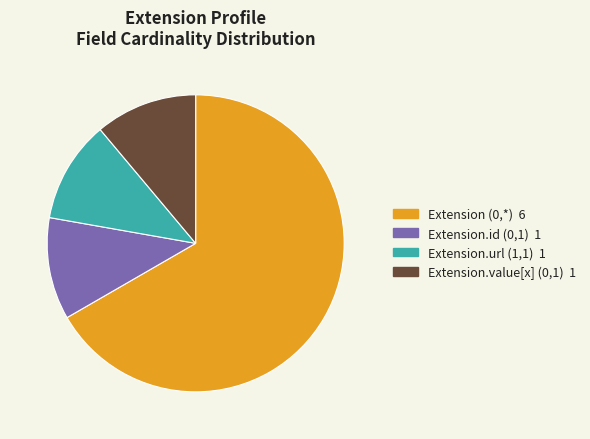

What is the largest slice in the pie chart?

Extension (0,*) 6